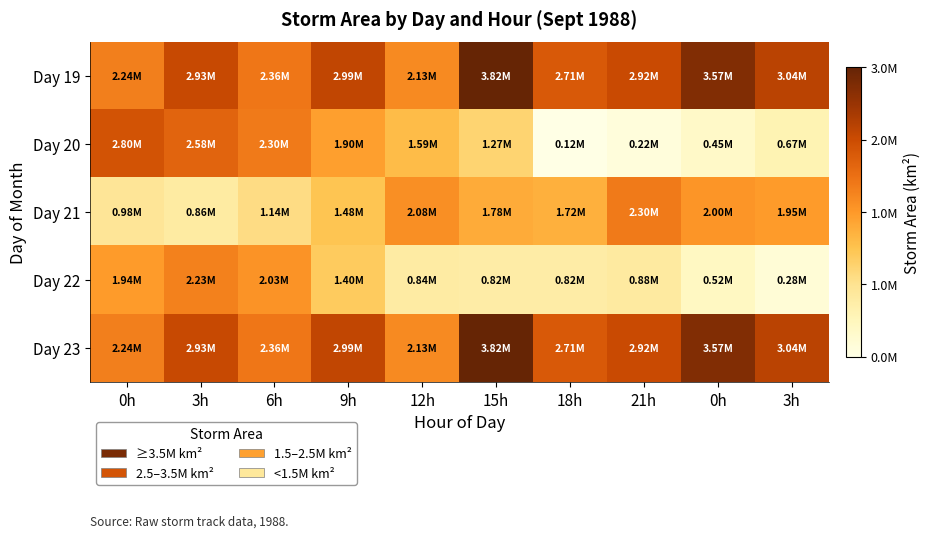

Which series changed the most between 3h and 0h?

Day 20